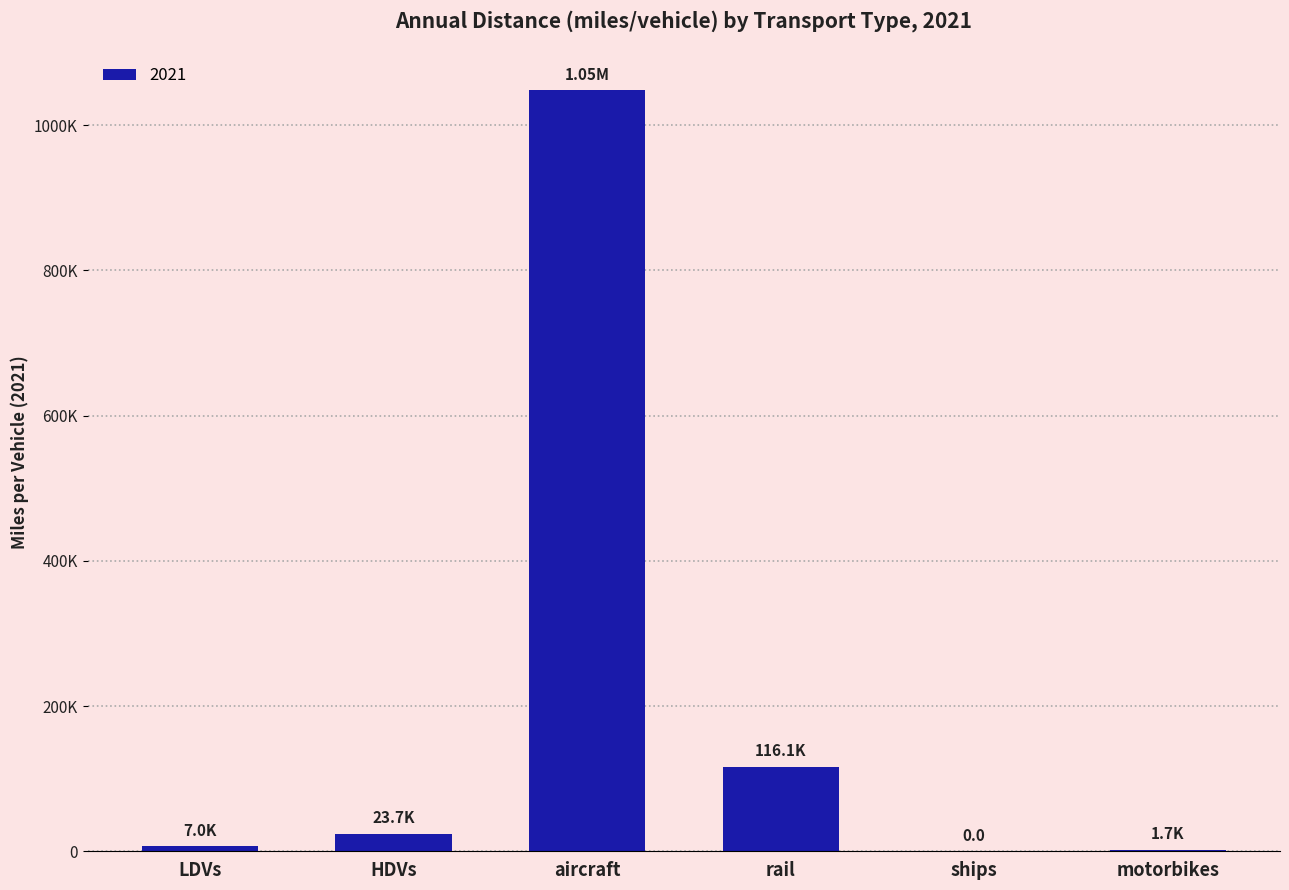

At which category does the chart reach its peak across all series?

aircraft